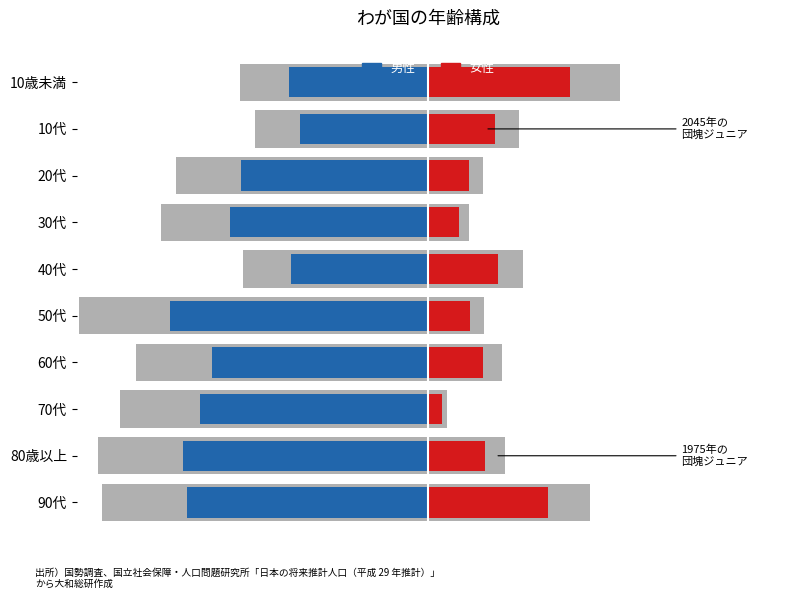

What is the difference between the 女性 values at 80歳以上 and 10歳未満?

1.7